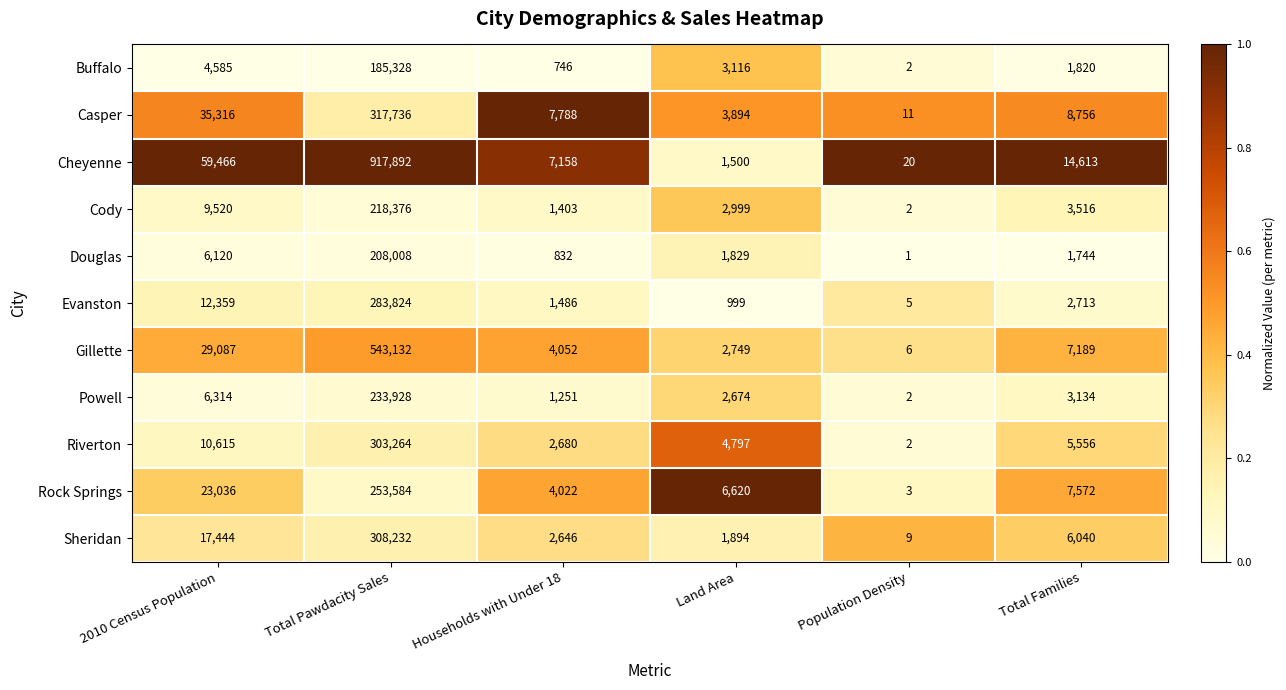

Which series has the largest total across all categories?

Cheyenne